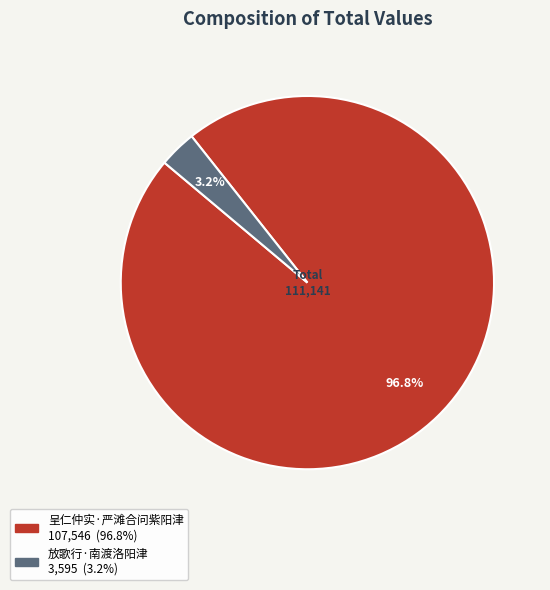

Count the number of slices in the pie.

2